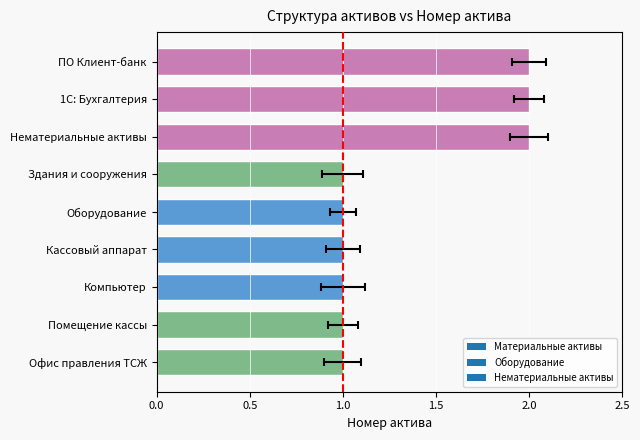

What is the difference between the values at Нематериальные активы and Помещение кассы?

1